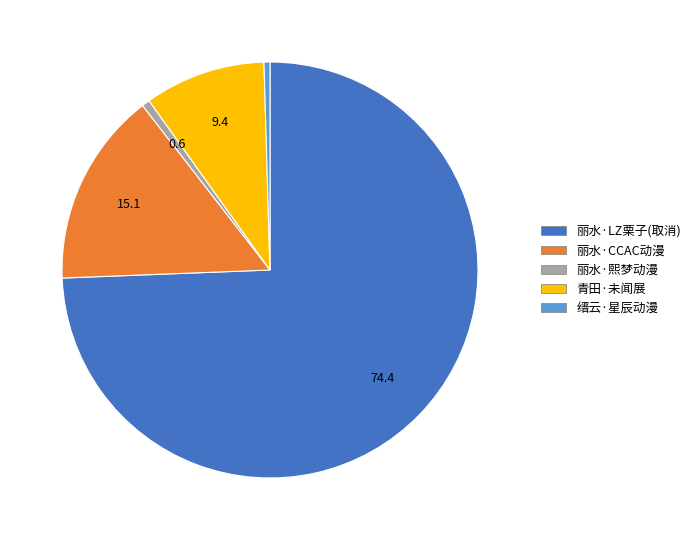

Is there a majority slice in this chart?

Yes